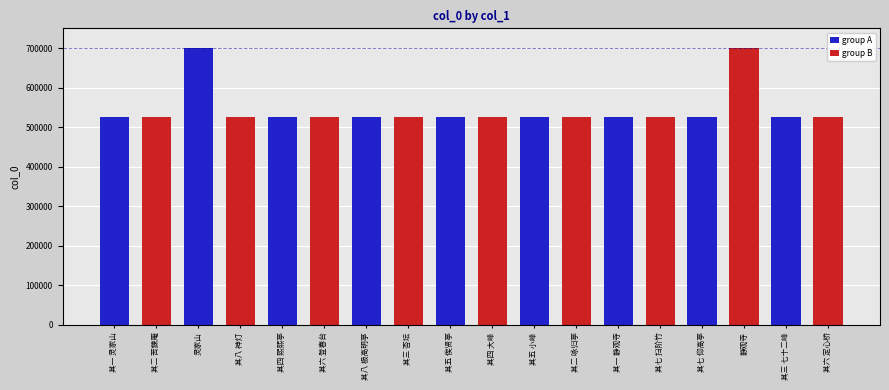

Read the value at 其四 熙熙亭, to the nearest 100.

524700